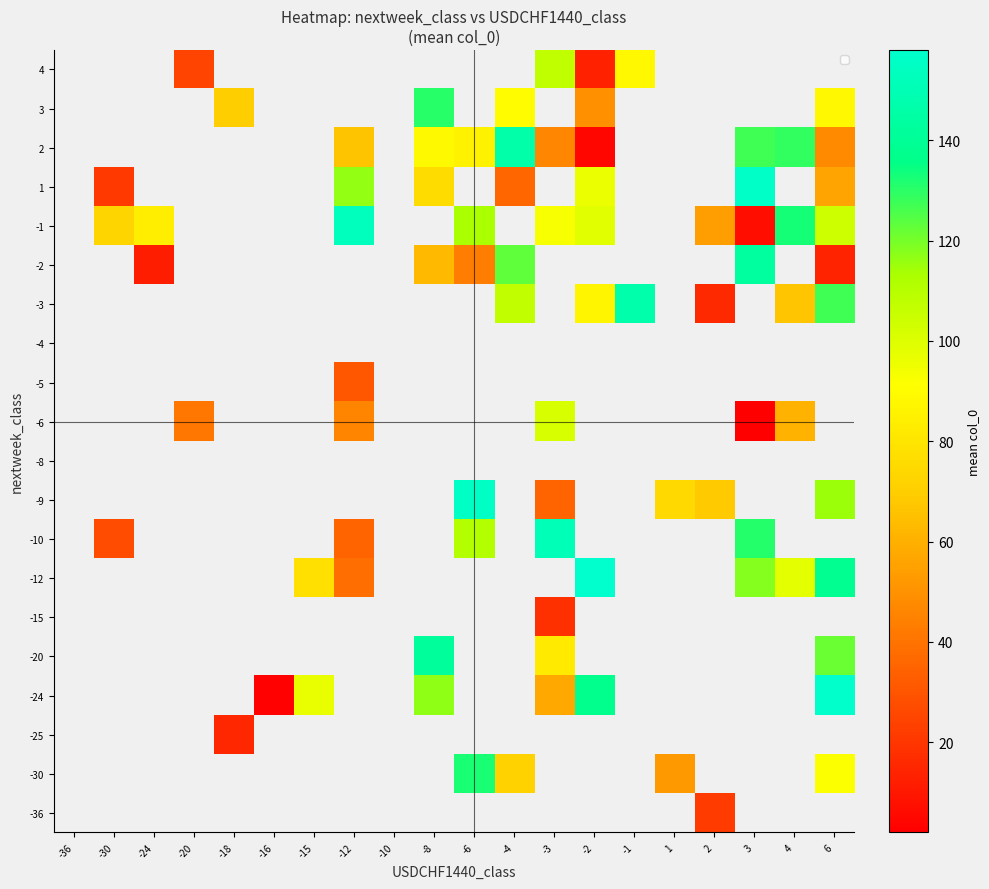

What is the approximate value of -5 at -12?

31.0